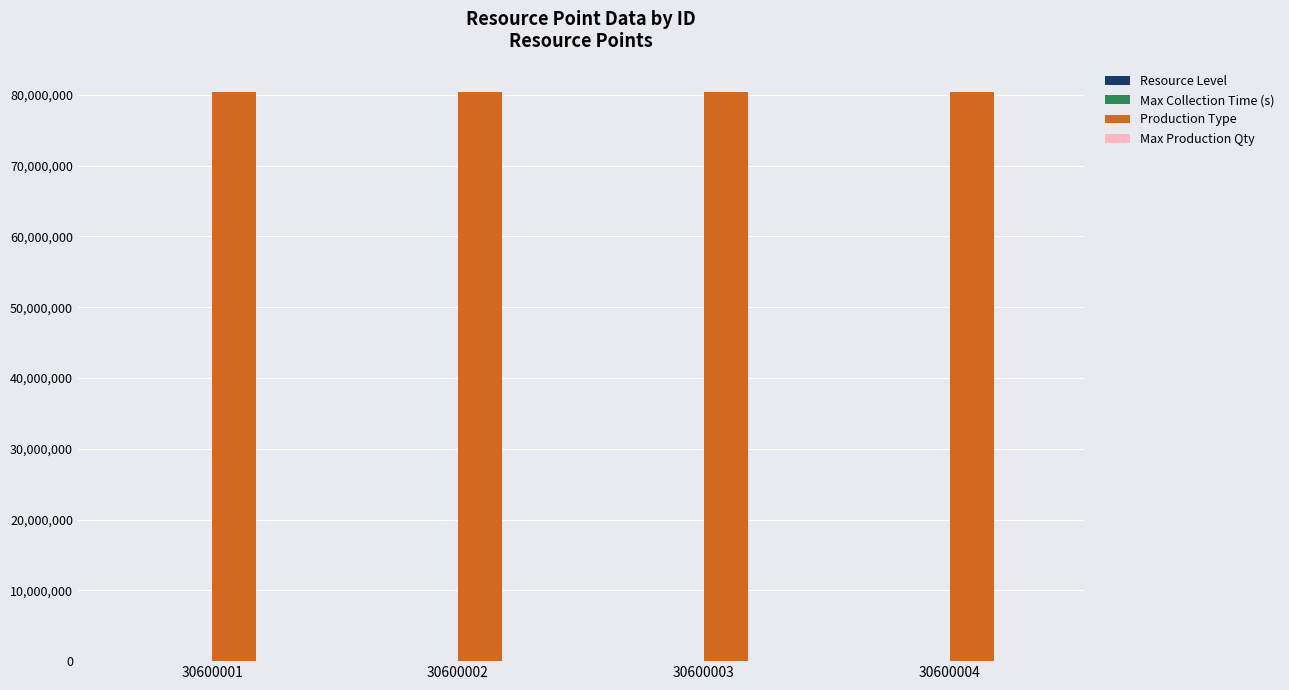

What is the maximum value shown in the chart?

80400007